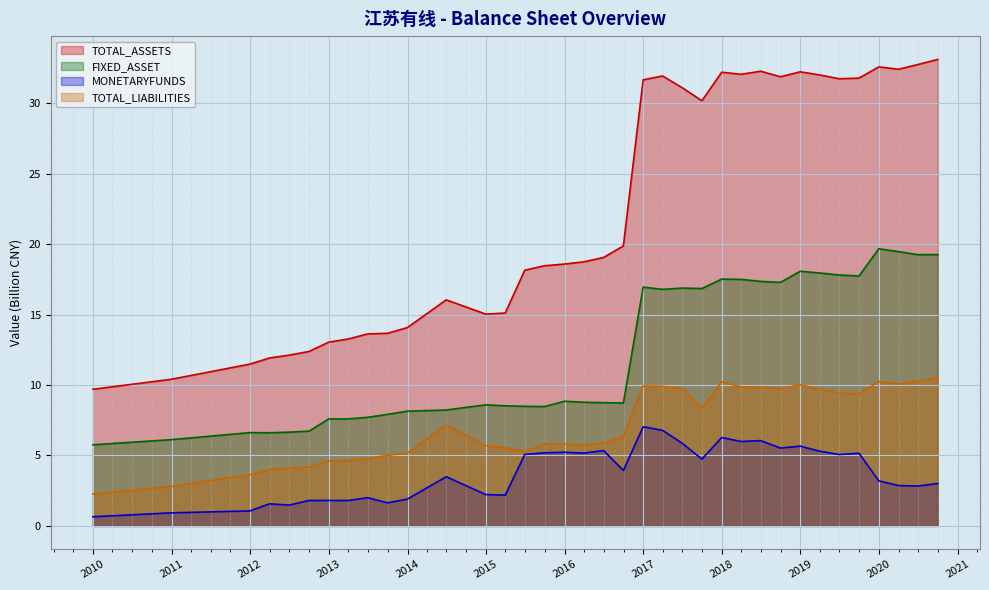

In TOTAL_ASSETS, how many points are lower than both neighbors (excluding endpoints)?

6